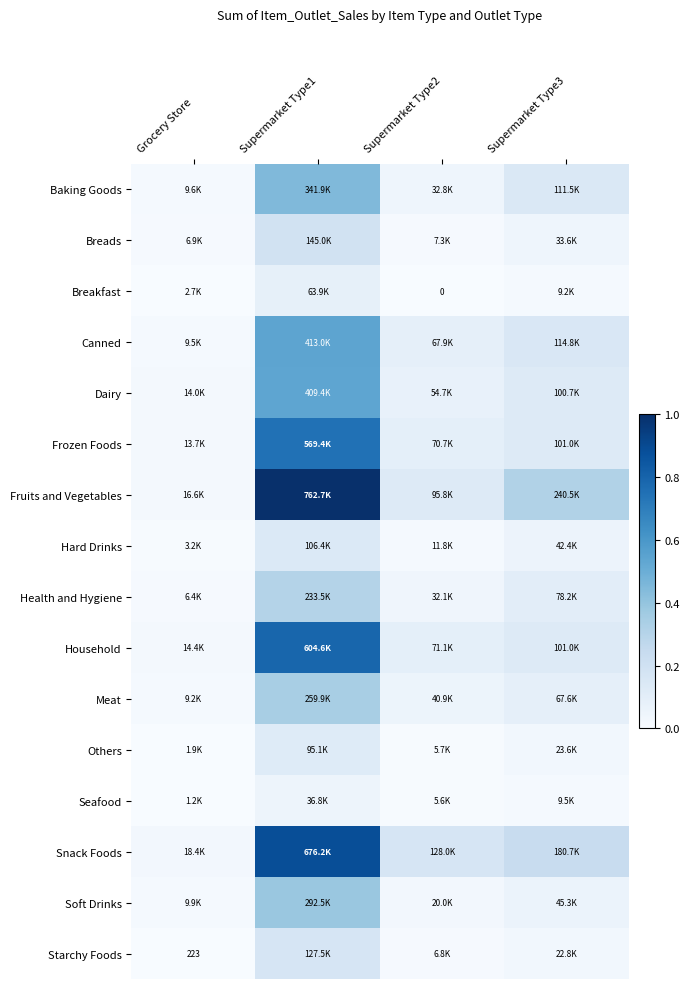

At Grocery Store, list the series in order from largest to smallest.

Snack Foods, Fruits and Vegetables, Household, Dairy, Frozen Foods, Soft Drinks, Baking Goods, Canned, Meat, Breads, Health and Hygiene, Hard Drinks, Breakfast, Others, Seafood, Starchy Foods